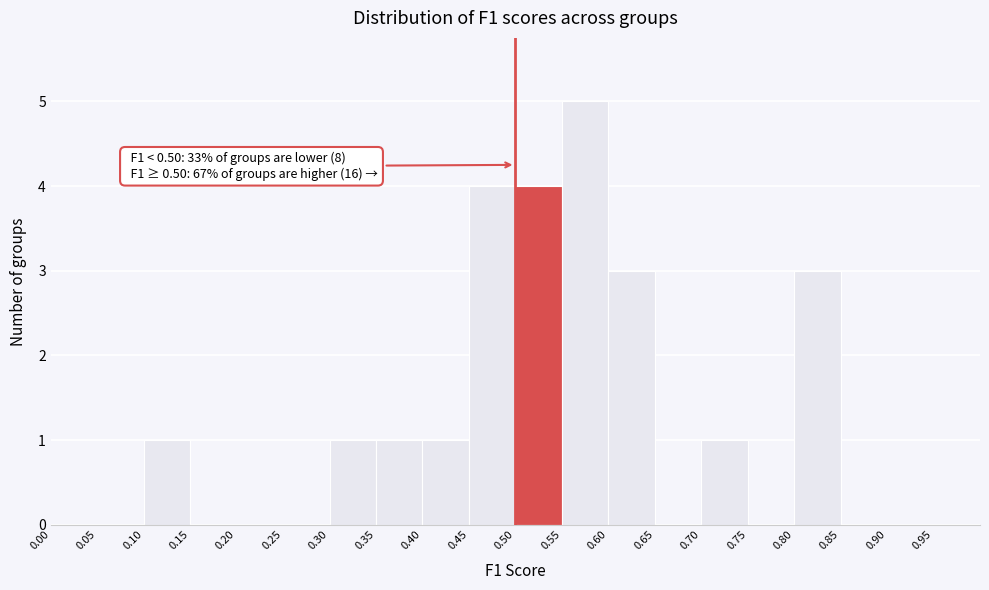

Over which range of the x-axis is the bar tallest?

0.55 to 0.60